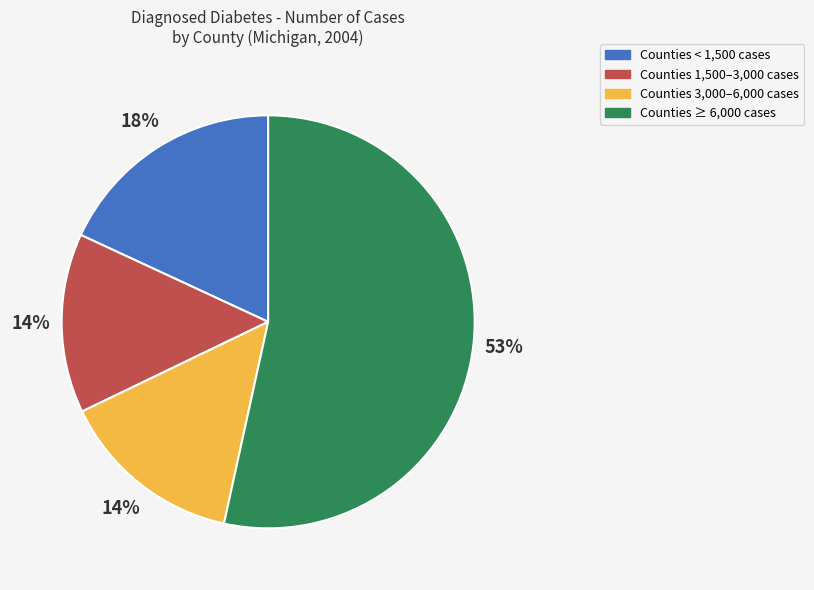

To the nearest percent, what percentage of the pie is Counties 1,500–3,000 cases?

14%